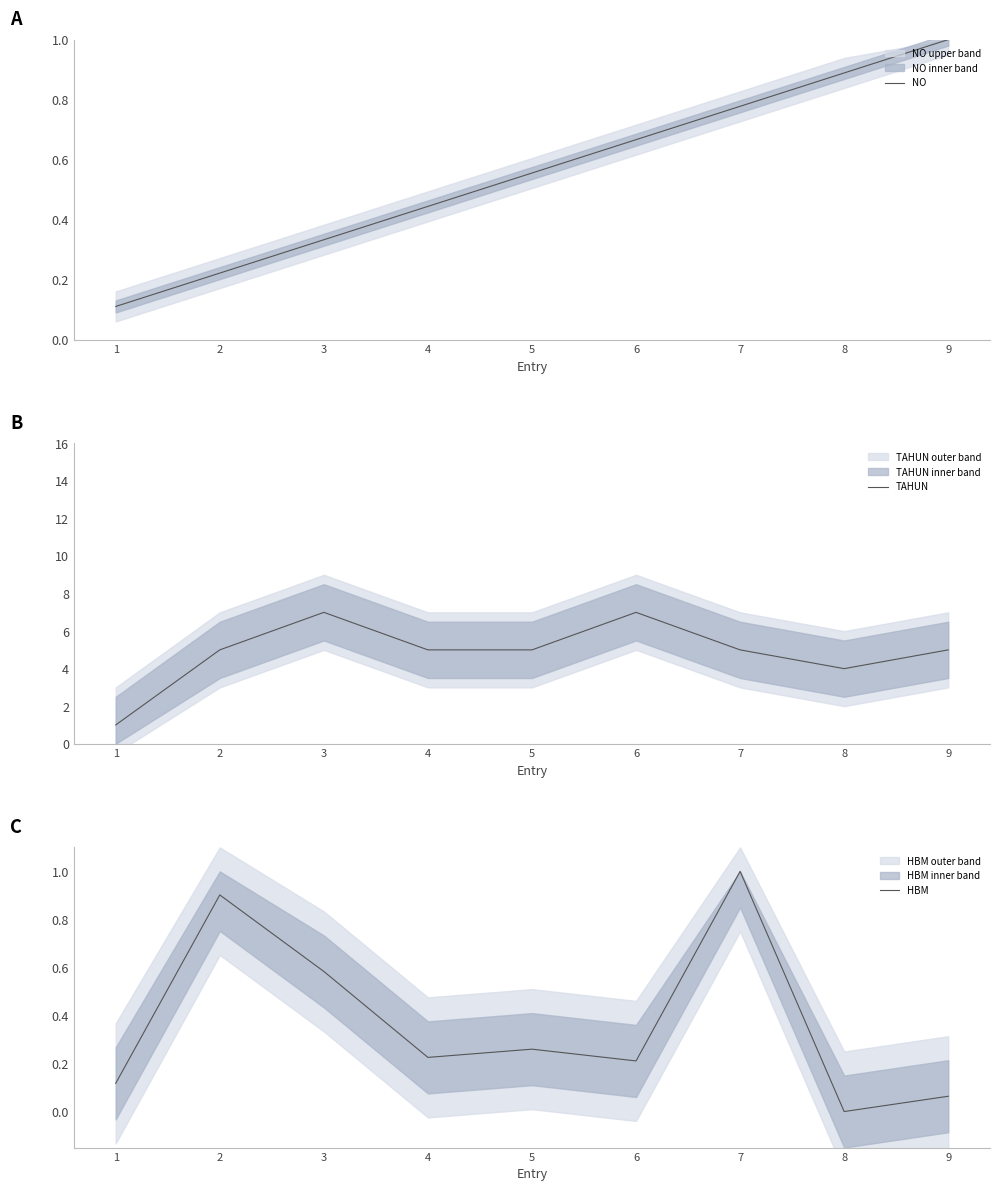

At how many categories does at least one series exceed 0?

9